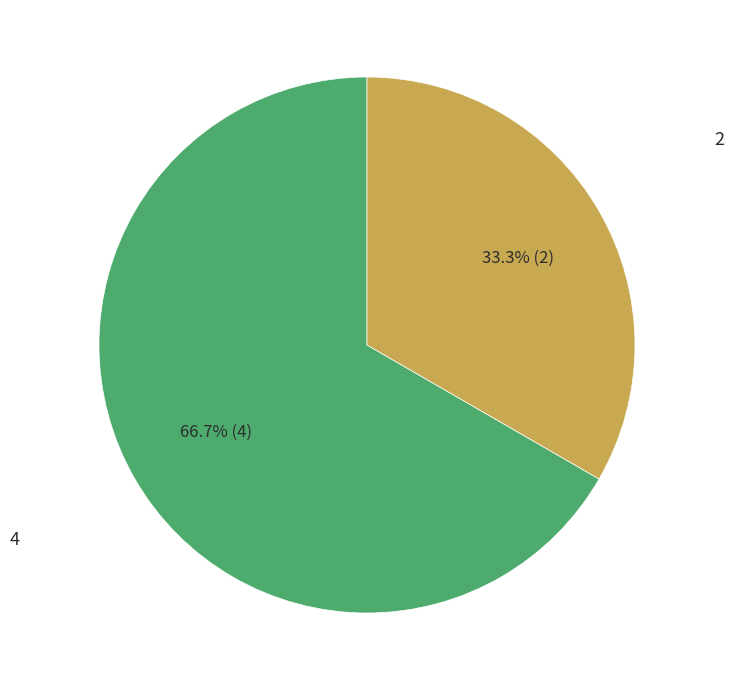

How many slices are in this pie chart?

2